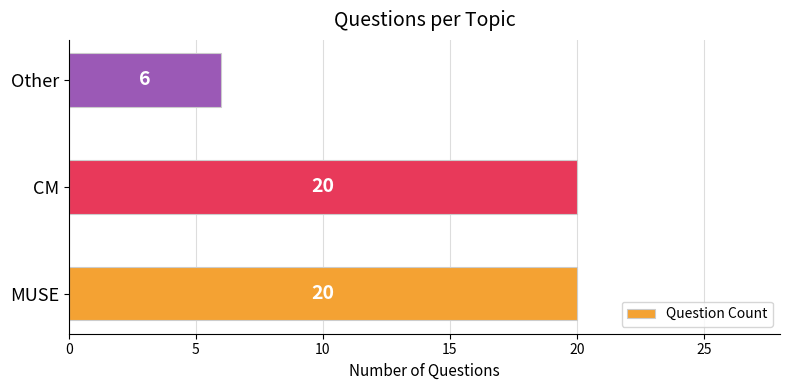

True or false: the data shows 1 at Other.

False